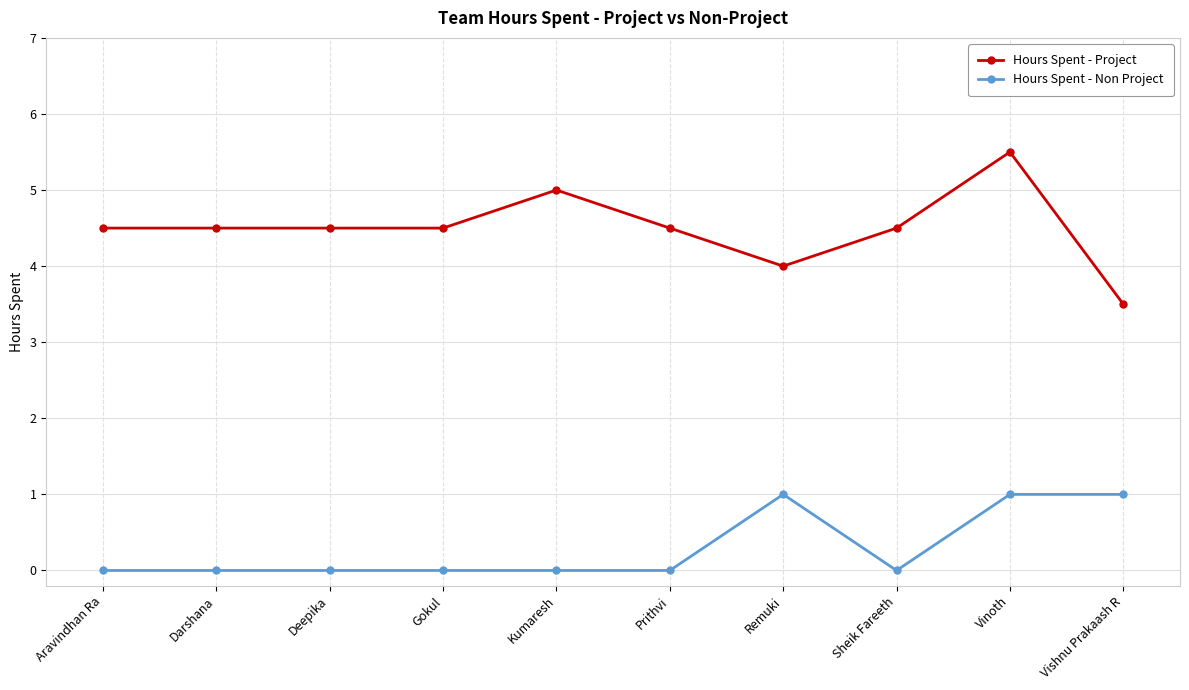

What are all the series names shown in the legend?

Hours Spent - Project, Hours Spent - Non Project